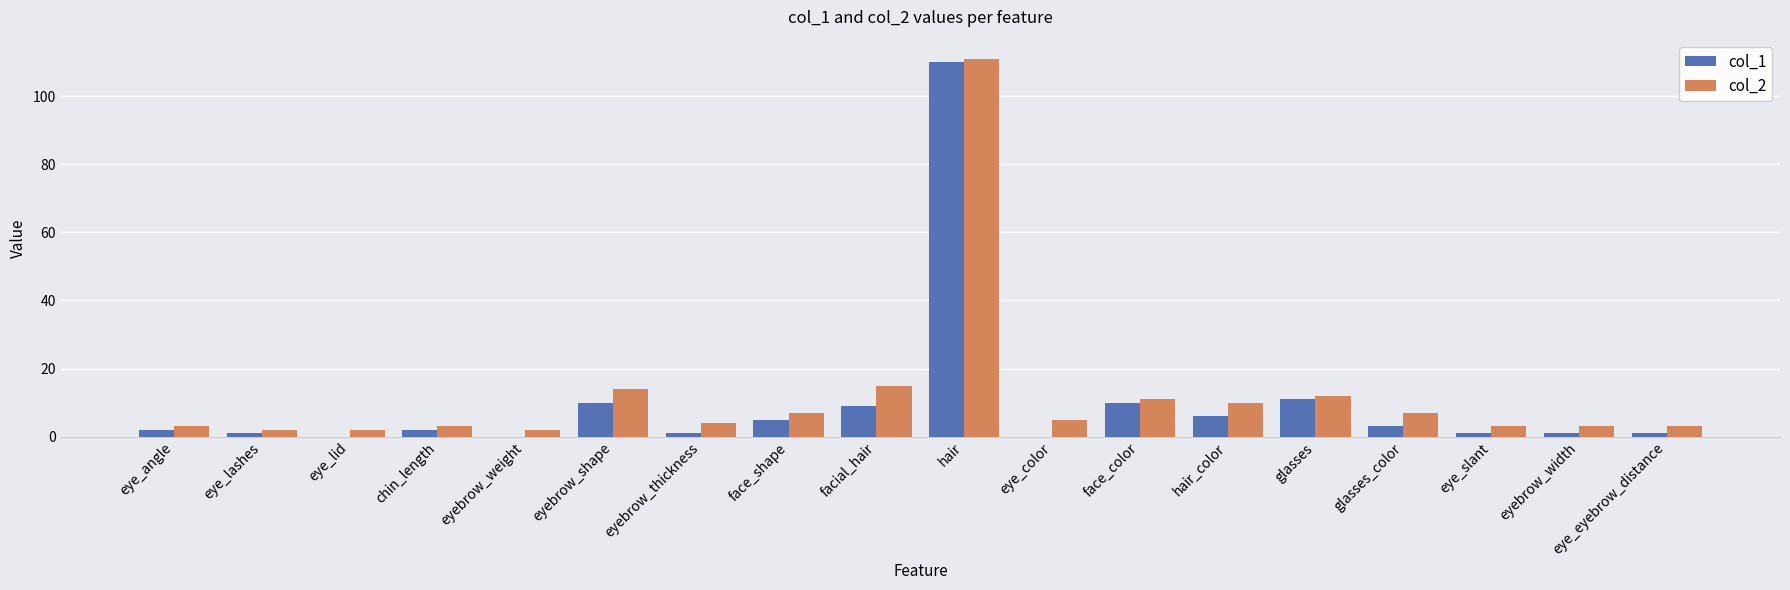

What is the sum of all col_2 values?

217